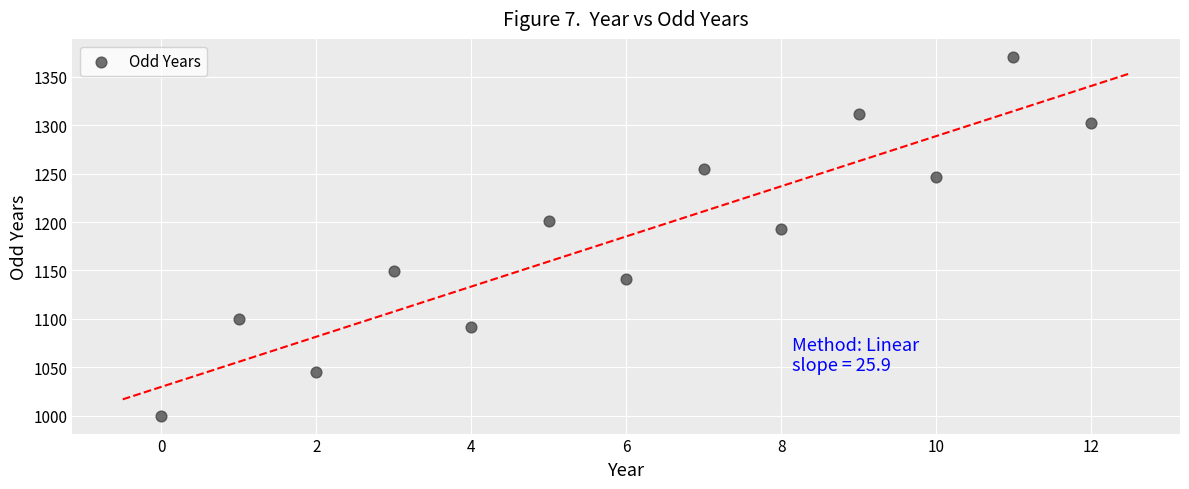

What Y value in the scatter plot is closest to 1185?

1192.5